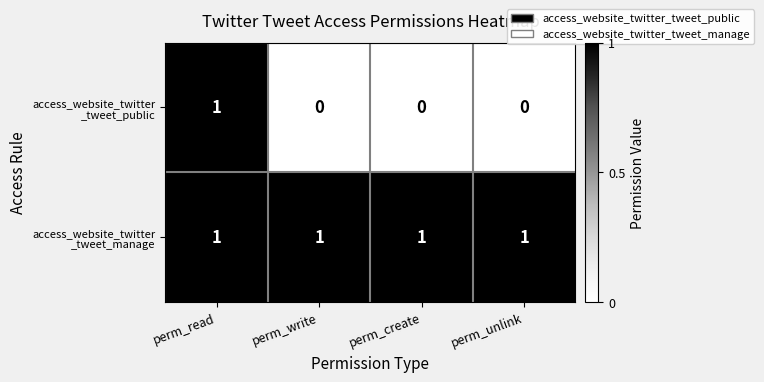

At how many categories does at least one series exceed 0?

4